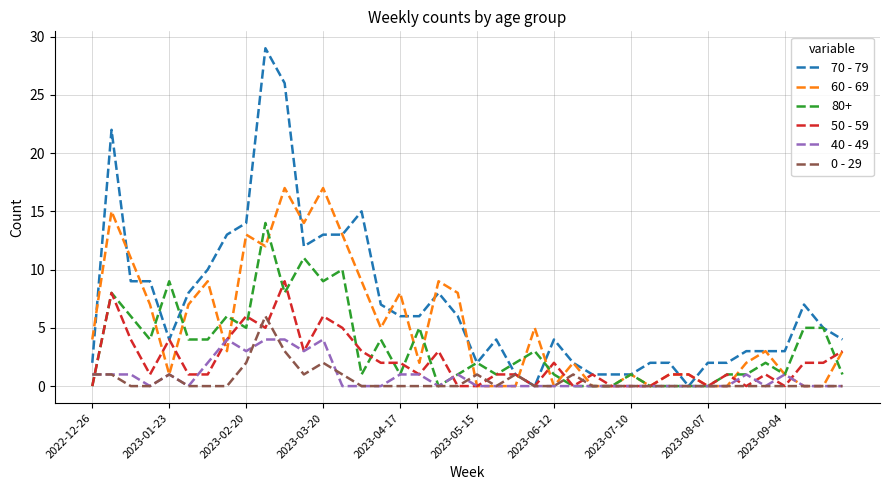

Which series has the largest range (max minus min)?

70 - 79